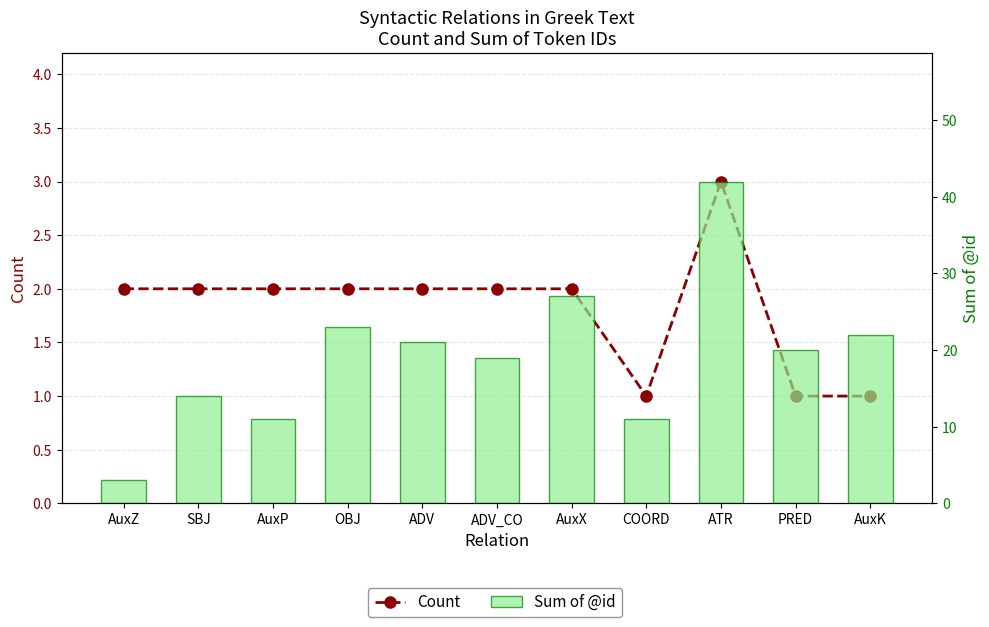

What is the spread (max minus min) of values at PRED?

19